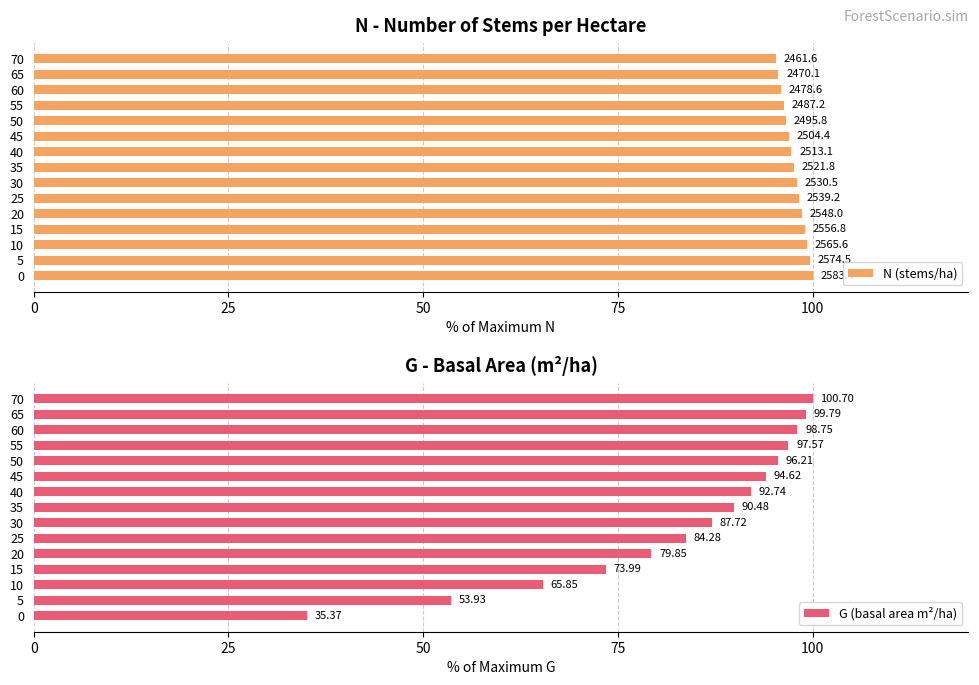

Rank the series by their average value, from lowest to highest.

G (basal area m²/ha), N (stems/ha)